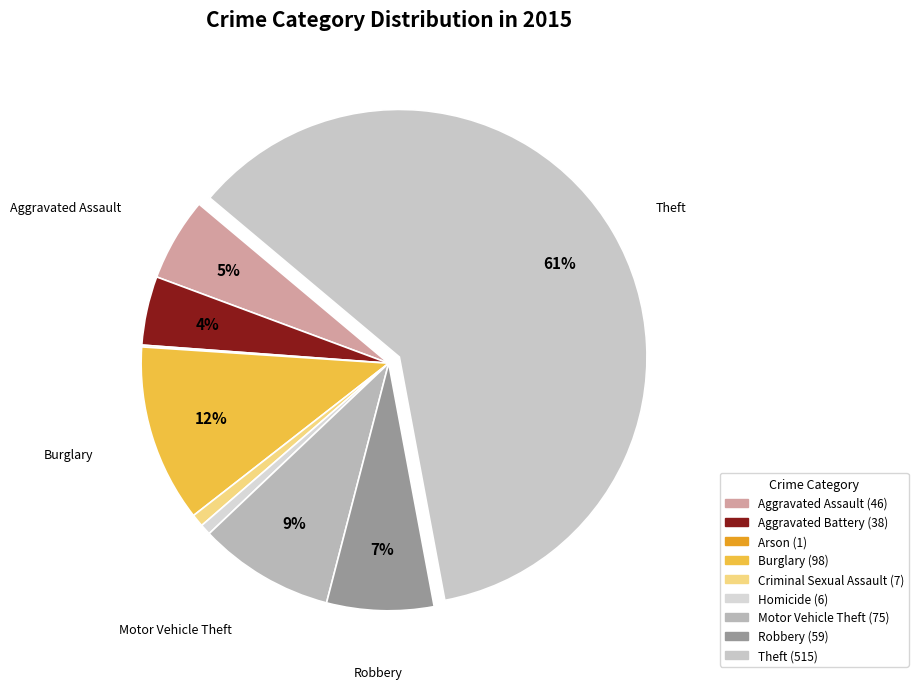

Do Robbery and Theft together represent more than half of the pie?

Yes